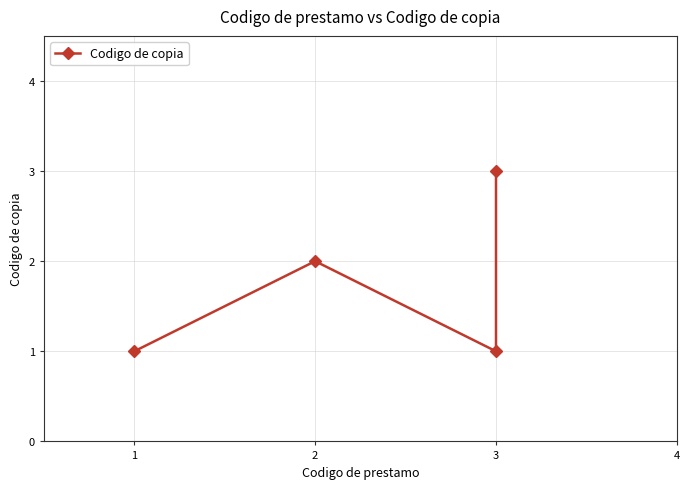

Where does the data first go above 2?

3